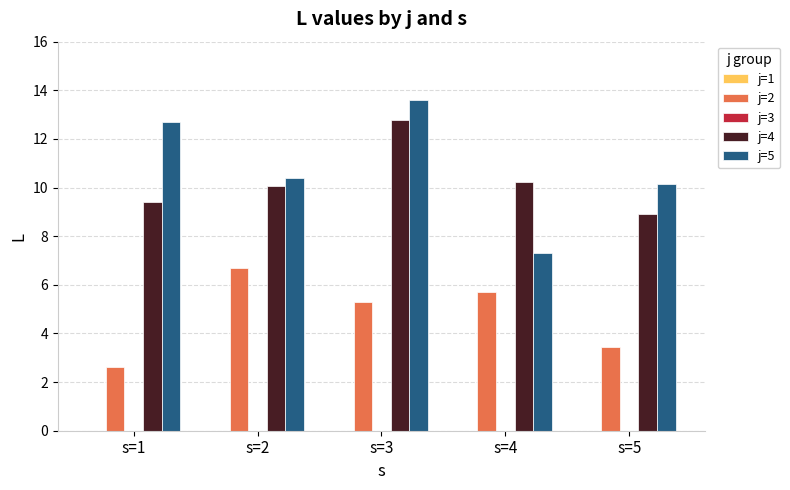

What is the value of the j=4 bar at the 3rd from the left?

12.8